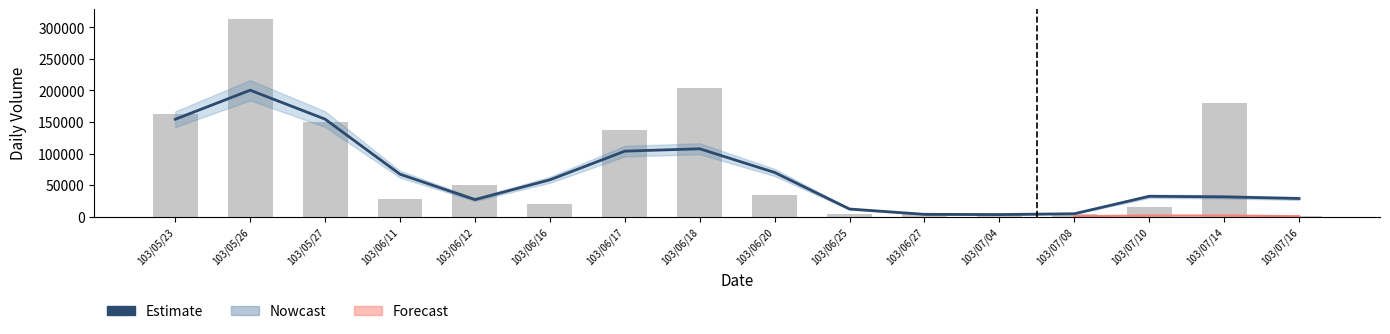

Which series changed the most between 103/07/04 and 103/07/08?

Estimate